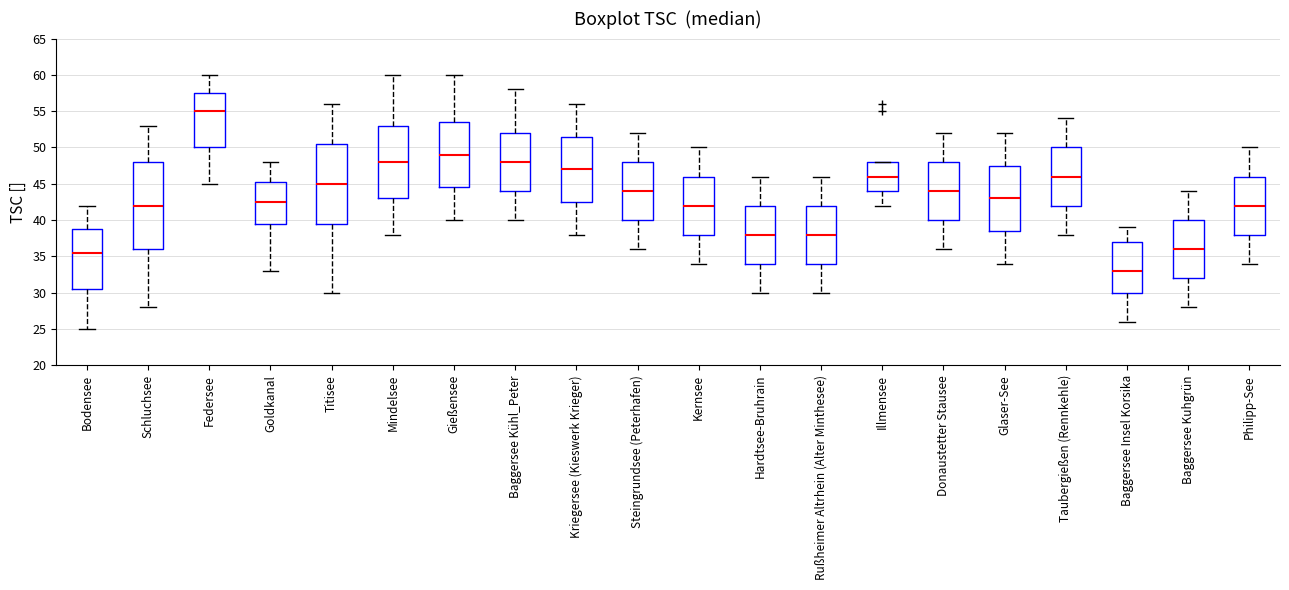

Reading left to right, transcribe this box plot: for each box, give where its median line is, the range the box spans, and where its two whiskers end, as read against the y-axis. The values are not printed on the chart, so give them approximately, as read against the axis.

Bodensee: median 35.5, box 30.5 to 39.0, whiskers 25.0 to 42.0
Schluchsee: median 42.0, box 36.0 to 48.0, whiskers 28.0 to 53.0
Federsee: median 55.0, box 50.0 to 57.5, whiskers 45.0 to 60.0
Goldkanal: median 42.5, box 39.5 to 45.5, whiskers 33.0 to 48.0
Titisee: median 45.0, box 39.5 to 50.5, whiskers 30.0 to 56.0
Mindelsee: median 48.0, box 43.0 to 53.0, whiskers 38.0 to 60.0
Gießensee: median 49.0, box 44.5 to 53.5, whiskers 40.0 to 60.0
Baggersee Kühl_Peter: median 48.0, box 44.0 to 52.0, whiskers 40.0 to 58.0
Kriegersee (Kieswerk Krieger): median 47.0, box 42.5 to 51.5, whiskers 38.0 to 56.0
Steingrundsee (Peterhafen): median 44.0, box 40.0 to 48.0, whiskers 36.0 to 52.0
Kernsee: median 42.0, box 38.0 to 46.0, whiskers 34.0 to 50.0
Hardtsee-Bruhrain: median 38.0, box 34.0 to 42.0, whiskers 30.0 to 46.0
Rußheimer Altrhein (Alter Minthesee): median 38.0, box 34.0 to 42.0, whiskers 30.0 to 46.0
Illmensee: median 46.0, box 44.0 to 48.0, whiskers 42.0 to 48.0
Donaustetter Stausee: median 44.0, box 40.0 to 48.0, whiskers 36.0 to 52.0
Glaser-See: median 43.0, box 38.5 to 47.5, whiskers 34.0 to 52.0
Taubergießen (Rennkehle): median 46.0, box 42.0 to 50.0, whiskers 38.0 to 54.0
Baggersee Insel Korsika: median 33.0, box 30.0 to 37.0, whiskers 26.0 to 39.0
Baggersee Kuhgrün: median 36.0, box 32.0 to 40.0, whiskers 28.0 to 44.0
Philipp-See: median 42.0, box 38.0 to 46.0, whiskers 34.0 to 50.0